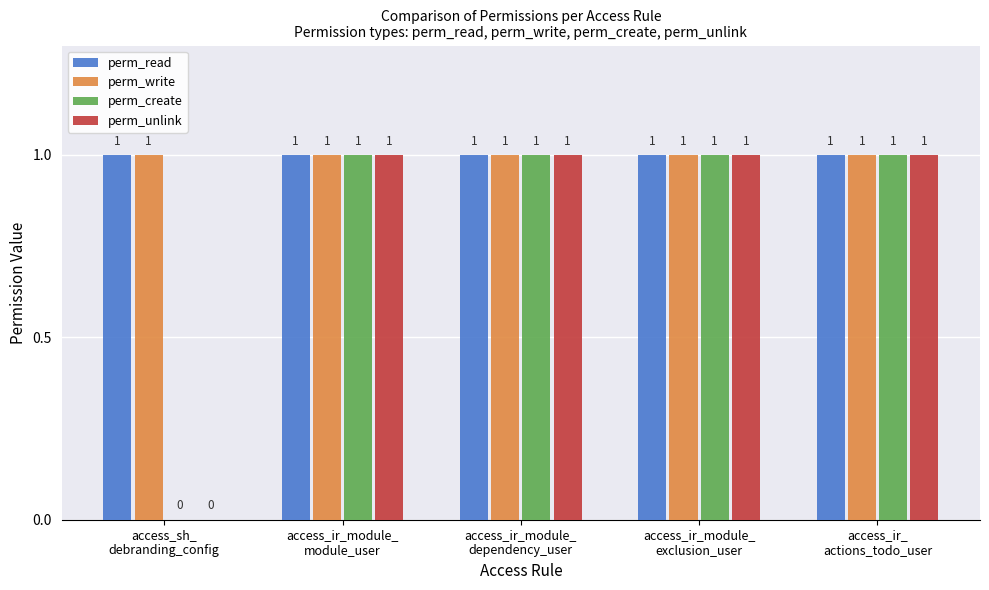

What is the sum of all perm_create values?

4